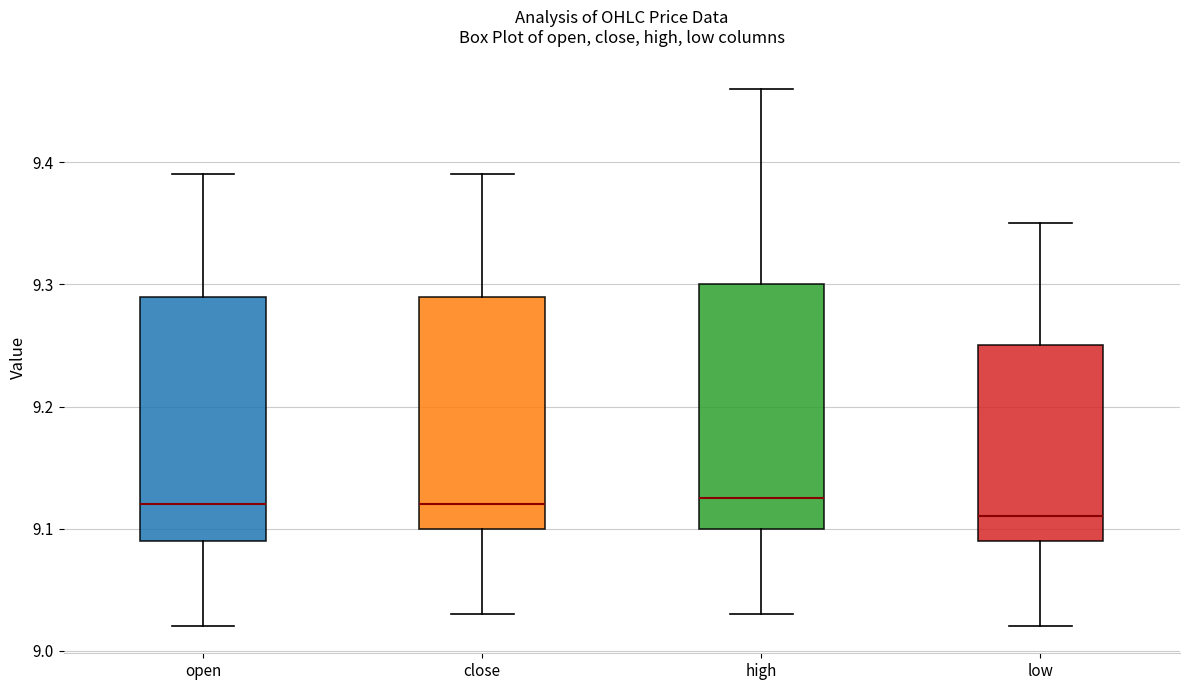

Reading left to right, transcribe this box plot: for each box, give where its median line is, the range the box spans, and where its two whiskers end, as read against the y-axis. The values are not printed on the chart, so give them approximately, as read against the axis.

open: median 9.12, box 9.09 to 9.29, whiskers 9.02 to 9.39
close: median 9.12, box 9.10 to 9.29, whiskers 9.03 to 9.39
high: median 9.13, box 9.10 to 9.30, whiskers 9.03 to 9.46
low: median 9.11, box 9.09 to 9.25, whiskers 9.02 to 9.35